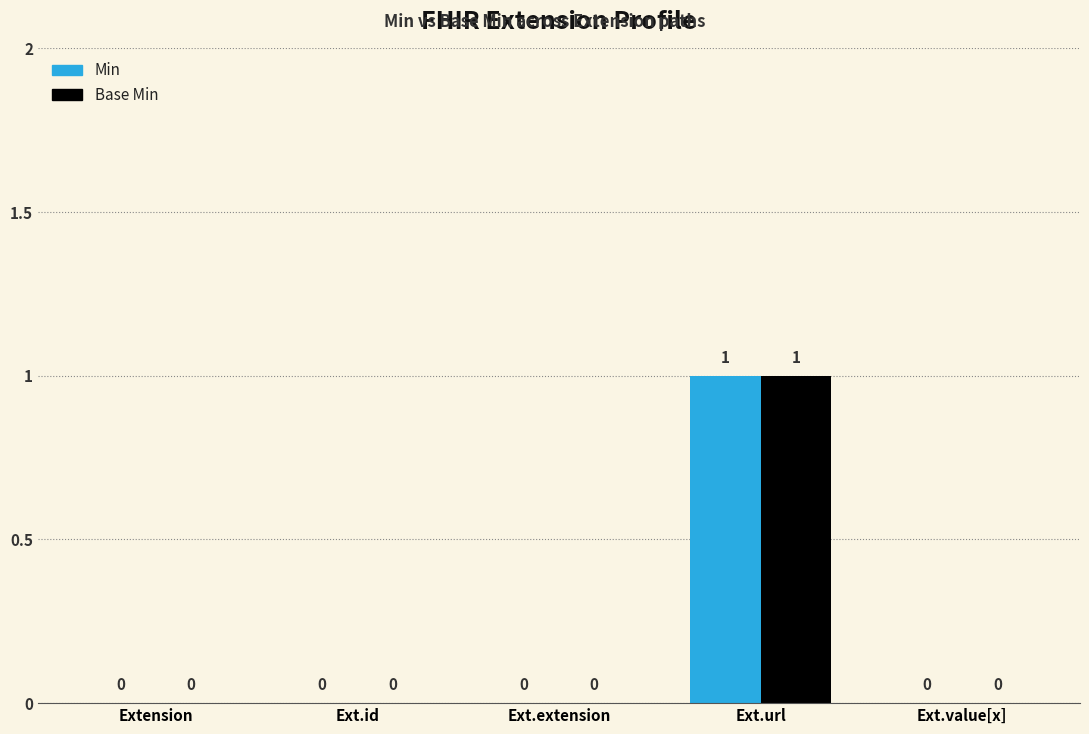

Is it true that Min equals 2 at Ext.url?

False